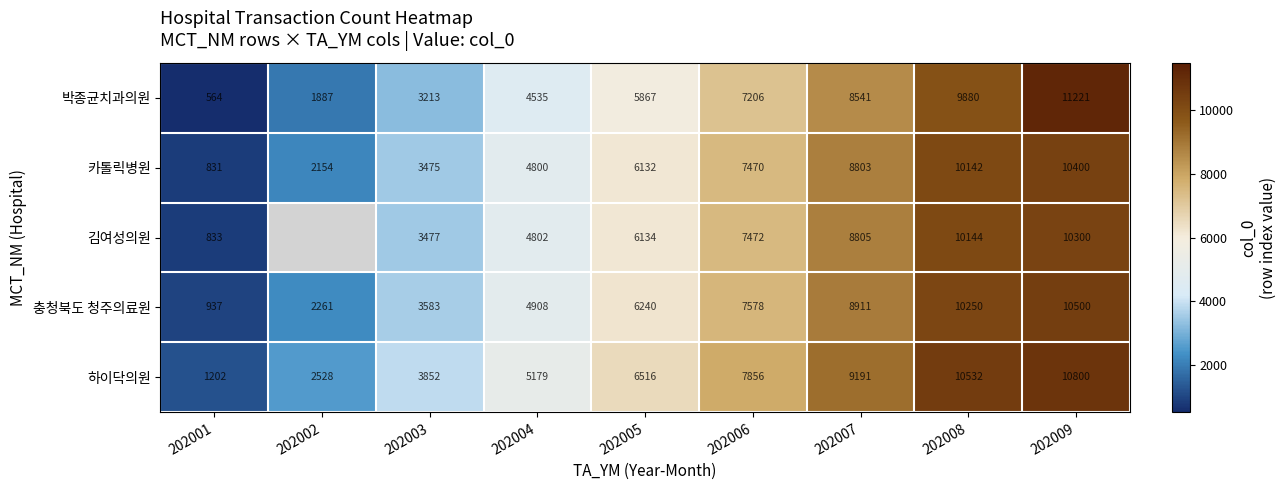

What is the sum of all 하이닥의원 values?

57656